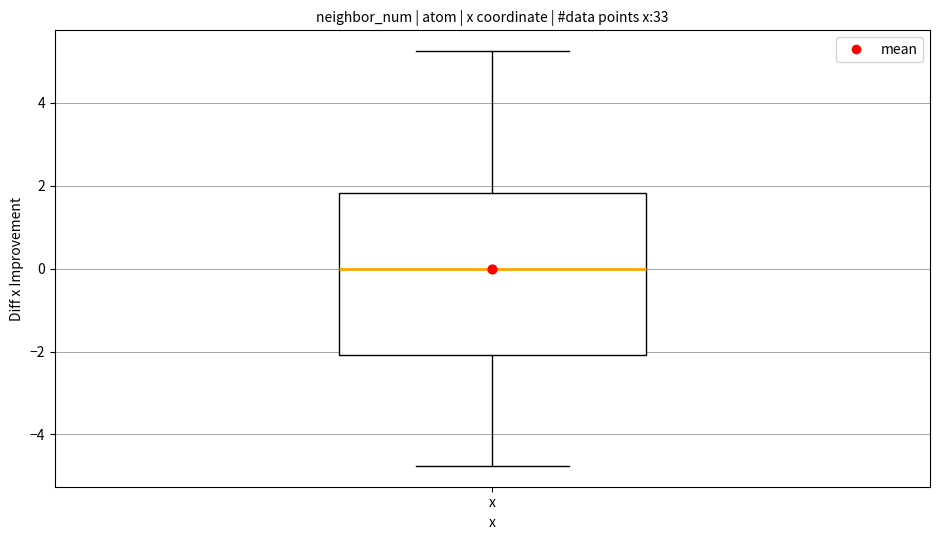

Read this box plot against the y-axis: the position of the median line, the range covered by the box, and the ends of both whiskers. The values are not printed on the chart, so give them approximately, as read against the axis.

median 0.0, box -2.0 to 1.8, whiskers -4.8 to 5.2